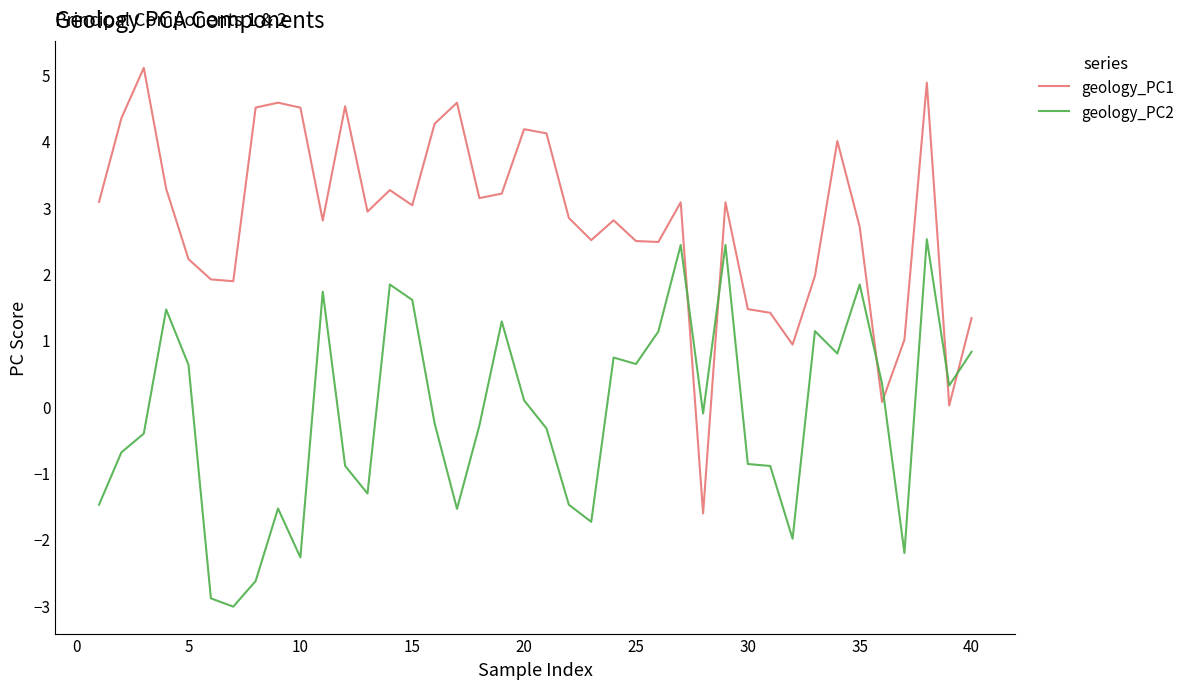

Which series has the largest total across all categories?

geology_PC1